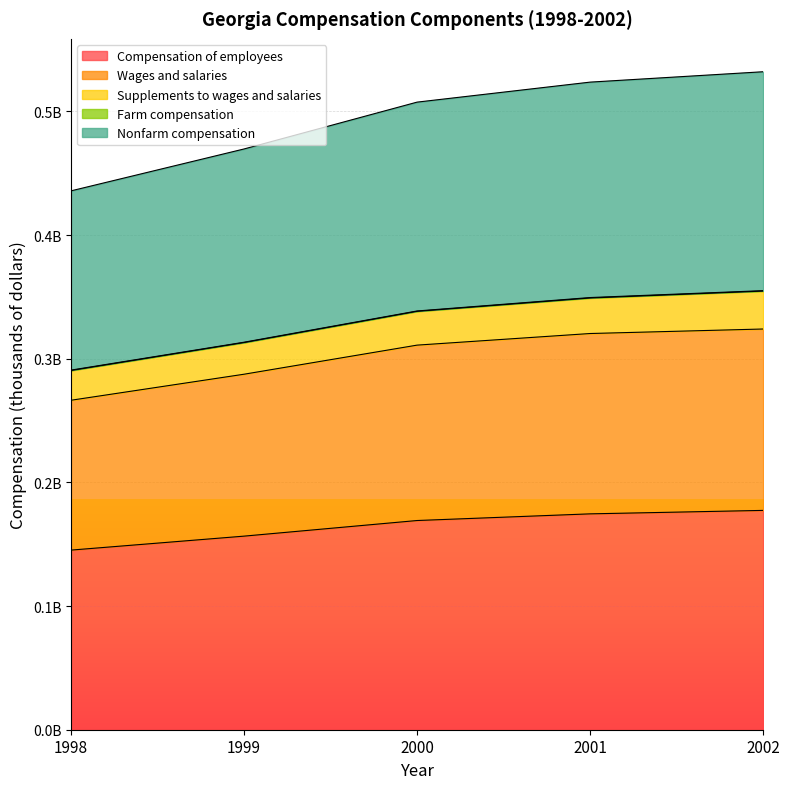

What is the difference between the maximum and minimum values in the Wages and salaries series?

57613955